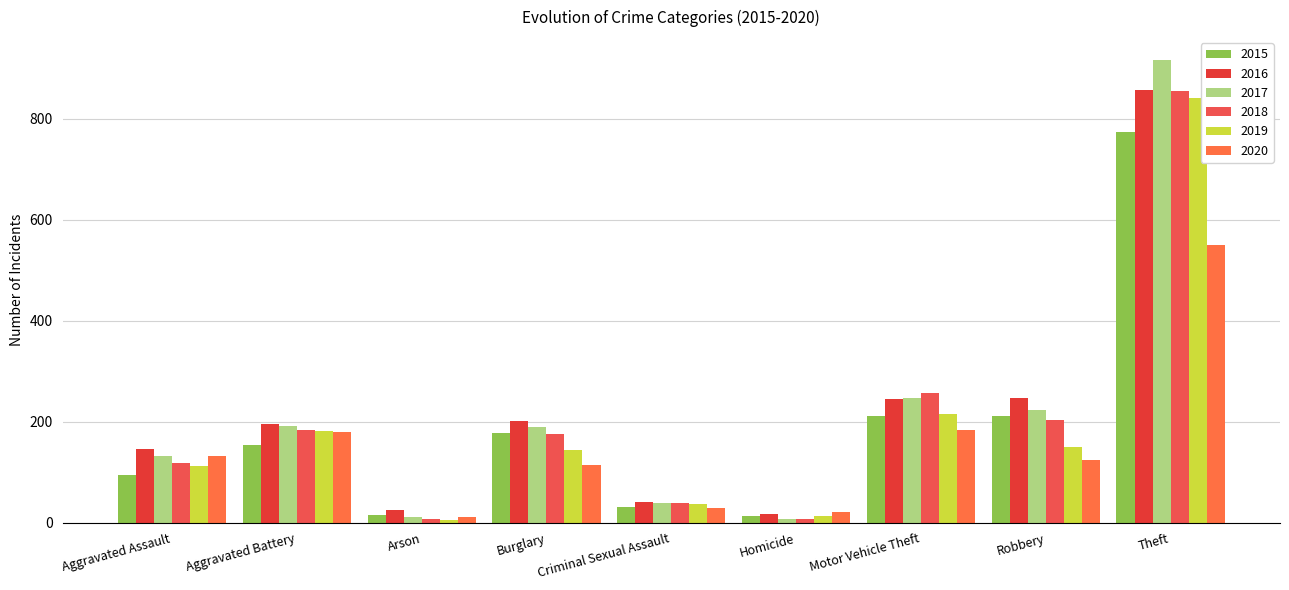

True or false: 2016 has a value of 201 at Burglary.

True